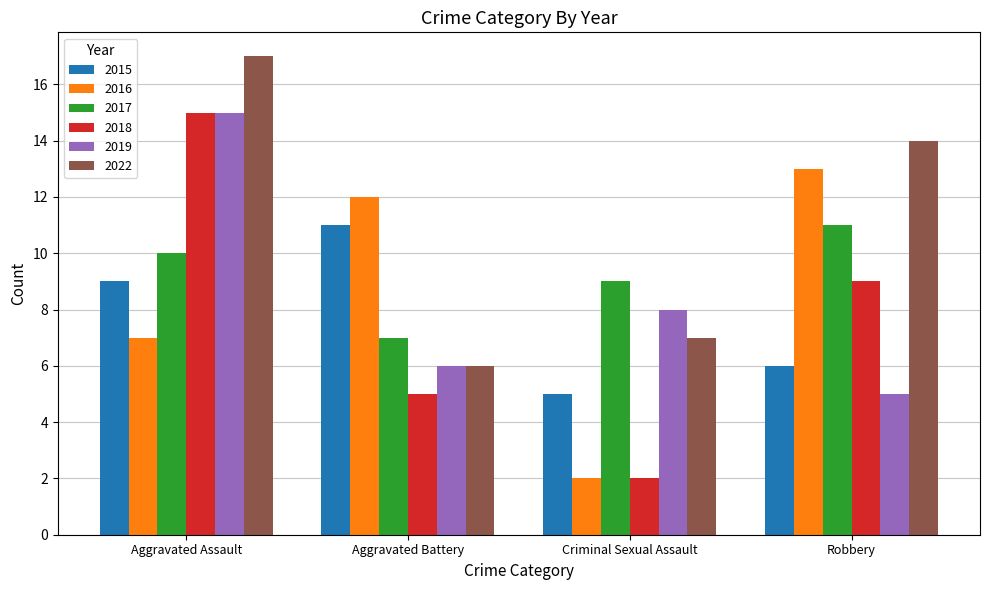

Which series has the widest spread of values?

2018